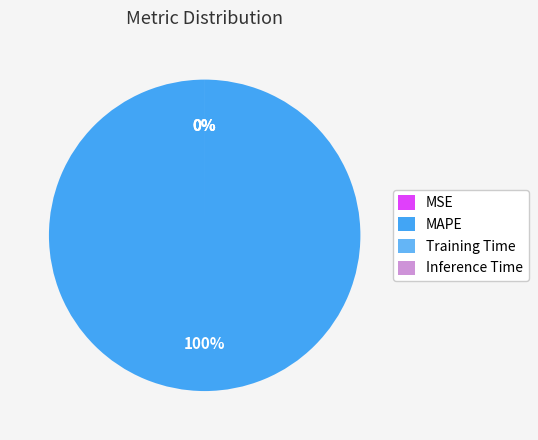

The Training Time slice represents 7% of the pie. True or false?

False